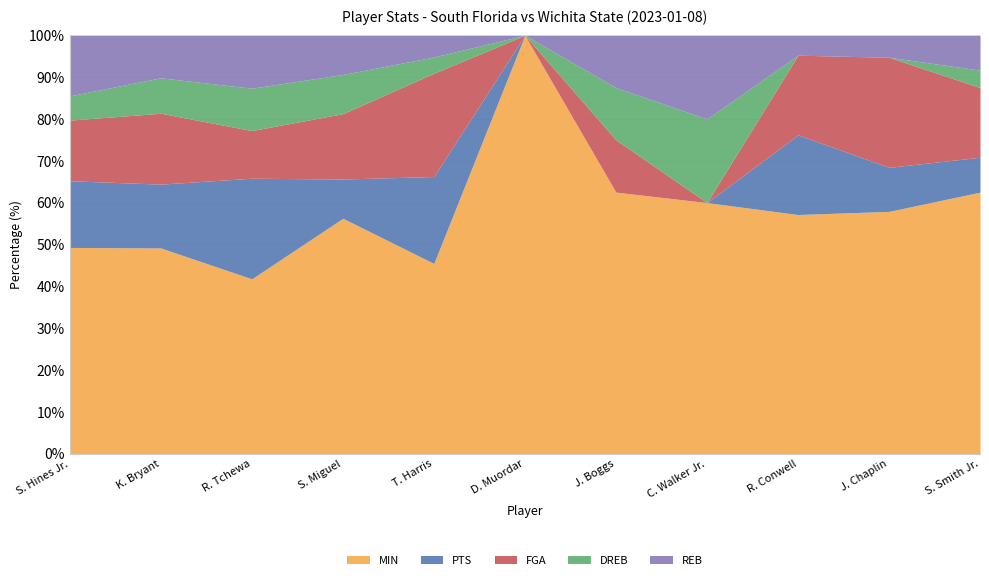

How many times do REB and FGA cross each other?

3